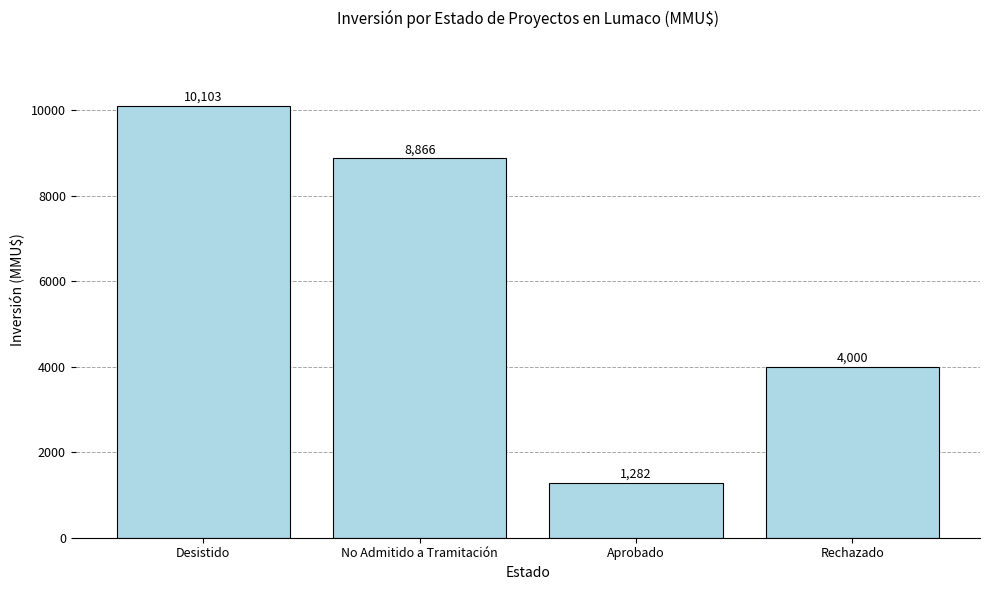

Rank the categories by value from lowest to highest.

Aprobado, Rechazado, No Admitido a Tramitación, Desistido